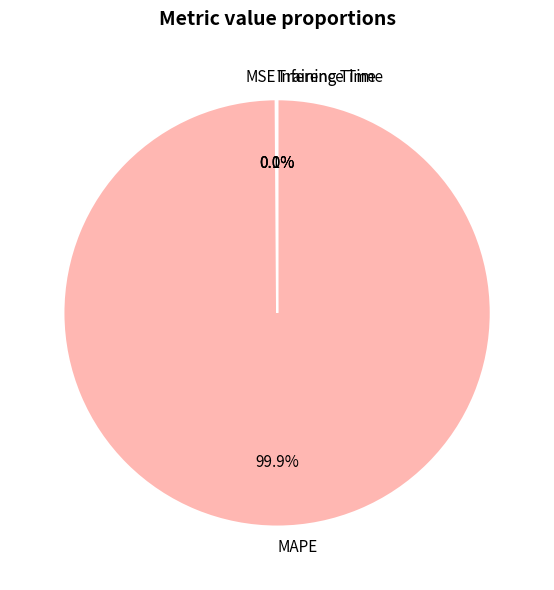

Is there a majority slice in this chart?

Yes